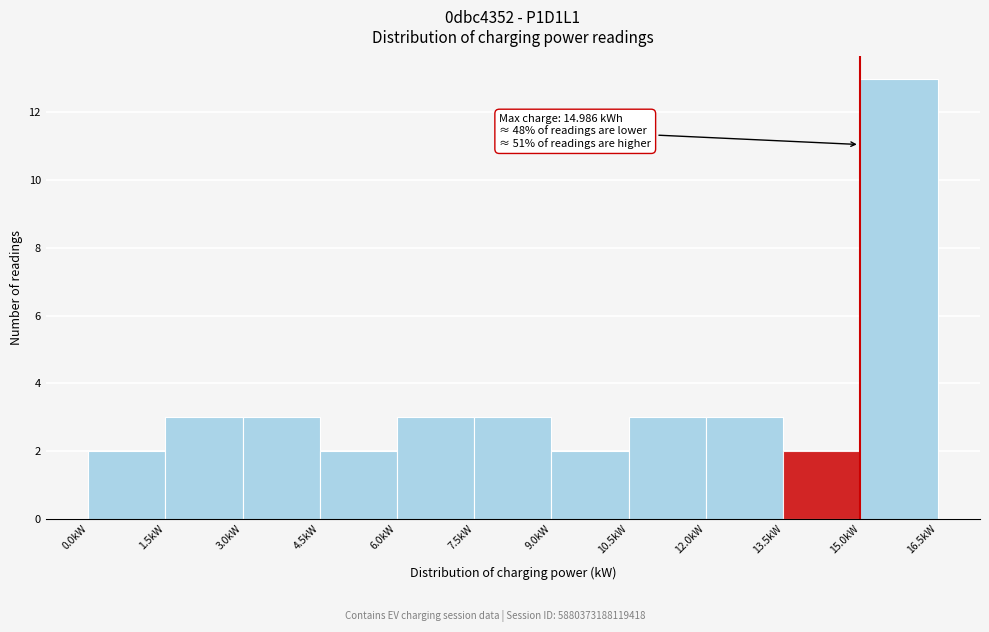

Which range on the x-axis has the tallest bar?

15.0 to 16.5